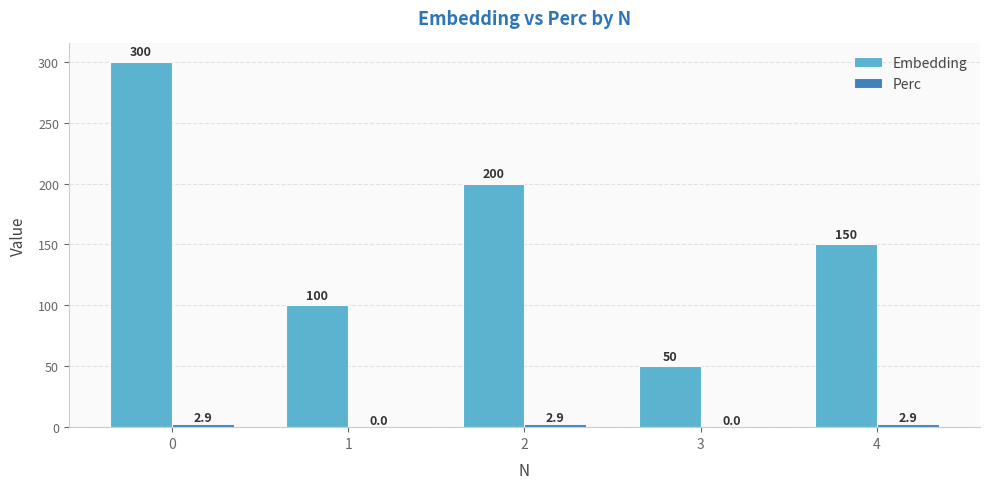

What is the approximate value of Embedding at 2?

200.0